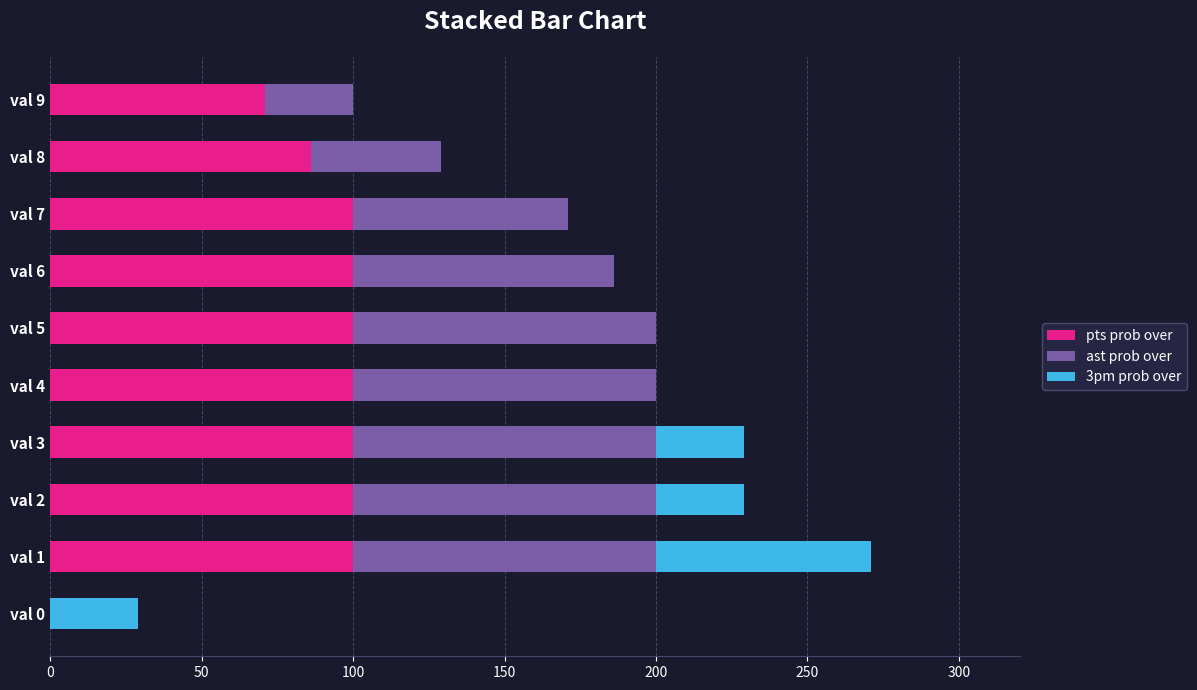

At which category is the sum across all series the highest?

val 1